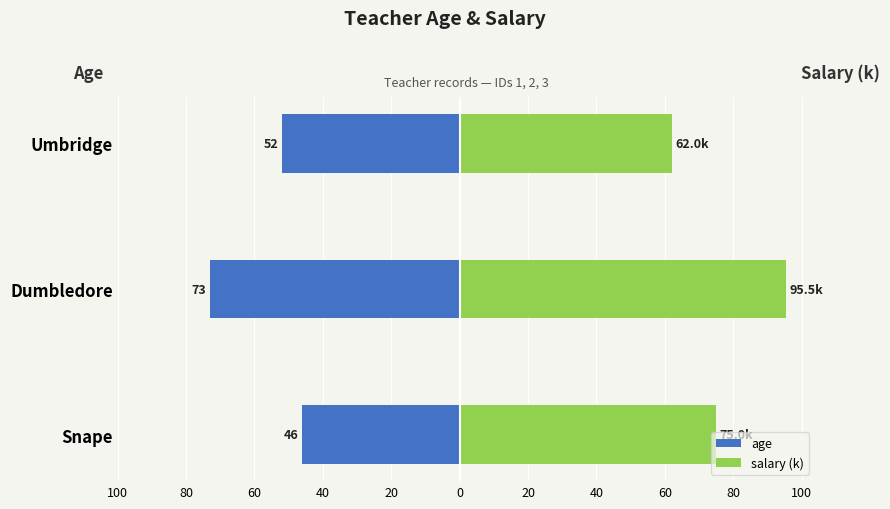

Does the chart contain stacked bars?

No